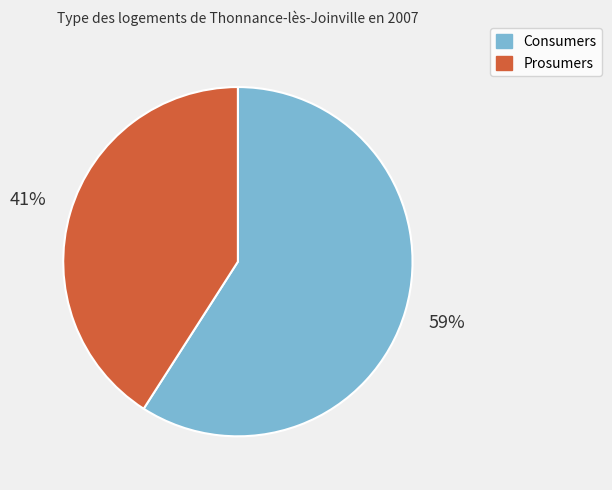

What is the smallest slice in the pie chart?

Prosumers